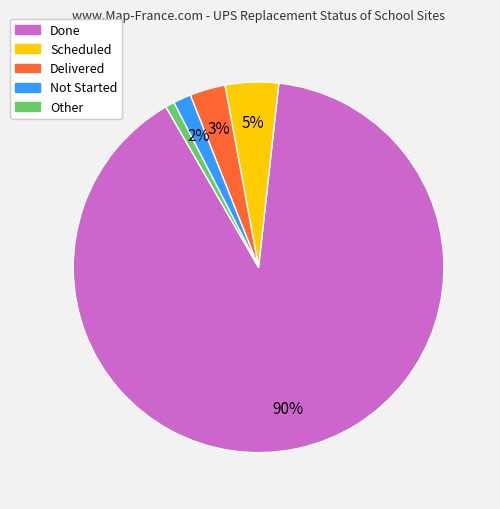

Does Done represent more than half of the total?

Yes